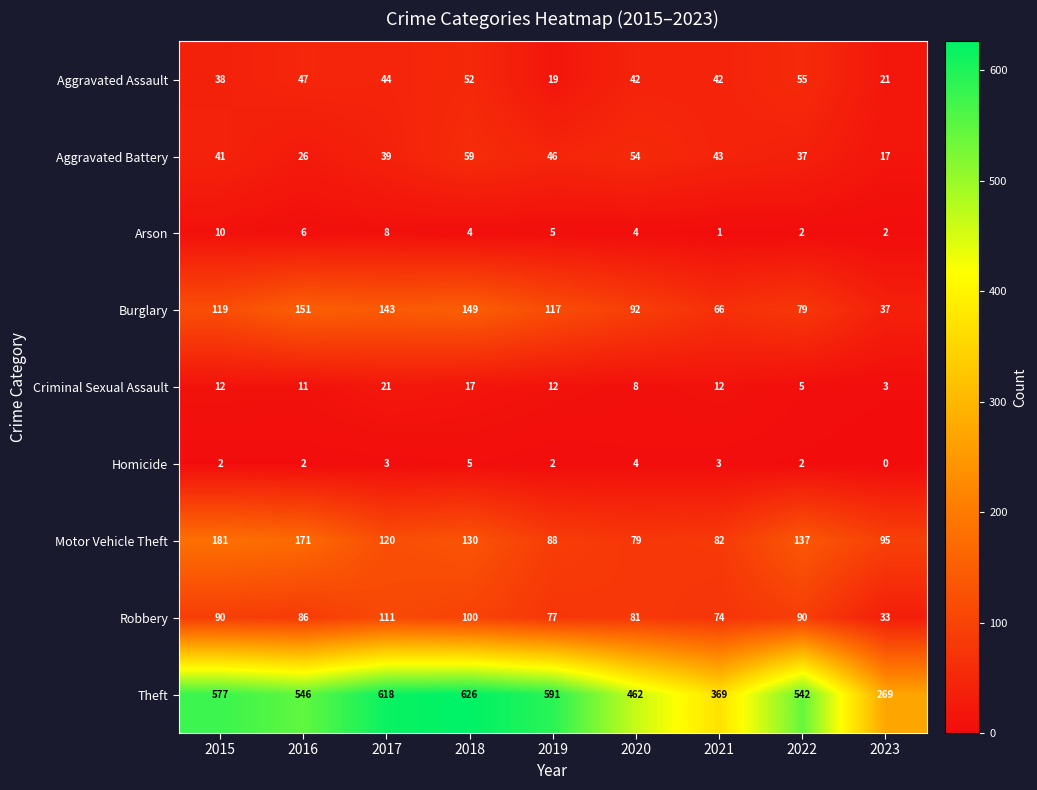

Which series has the largest total across all categories?

Theft